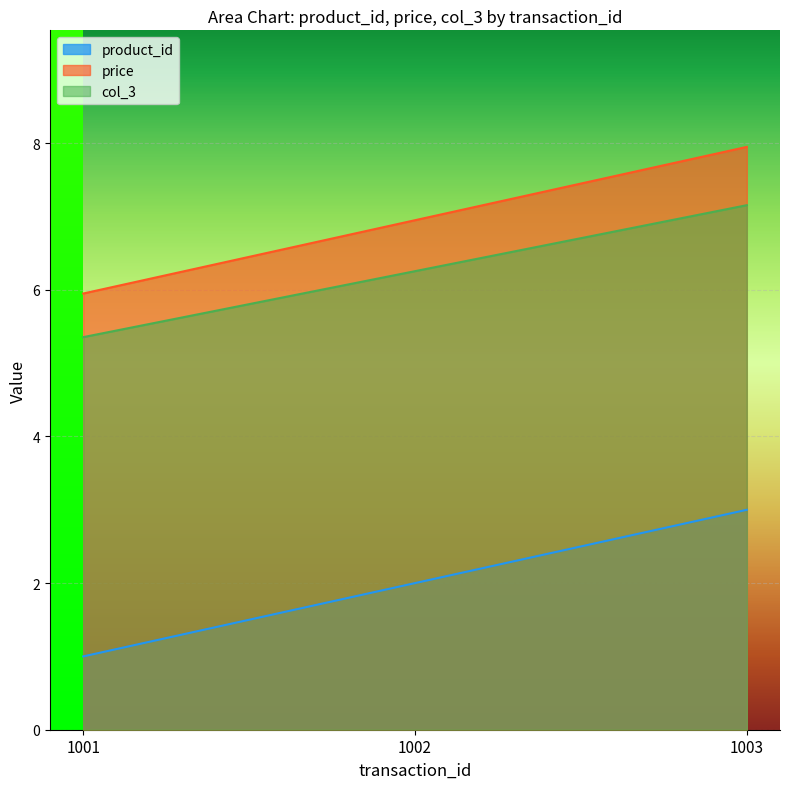

Is it true that product_id equals 3.9 at 1003?

False